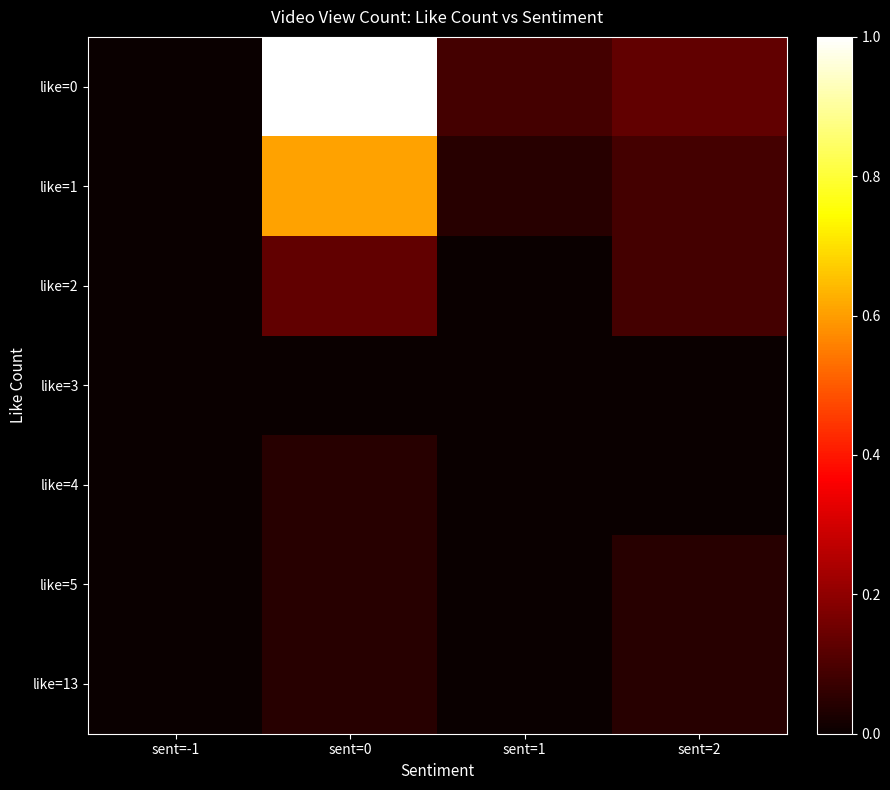

Which label corresponds to the largest value in the chart?

sent=0